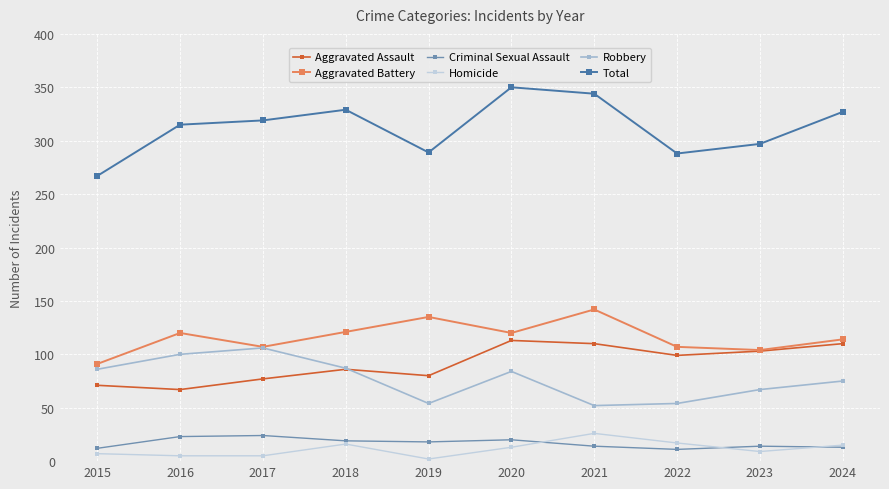

At which category does Total reach its first local valley?

2019